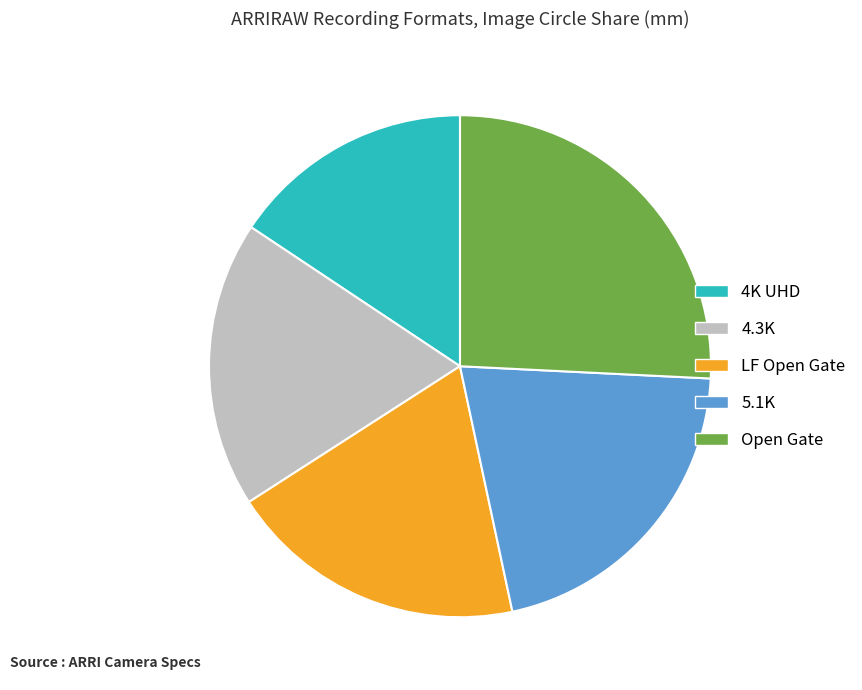

Is 4K UHD the majority of the pie?

No